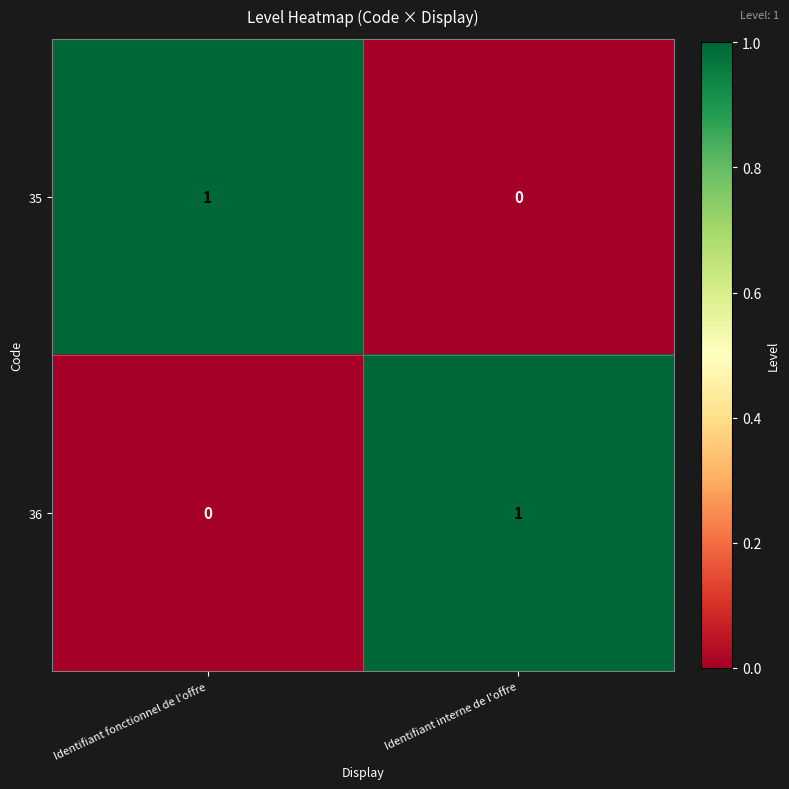

Count the number of categories in the chart.

2